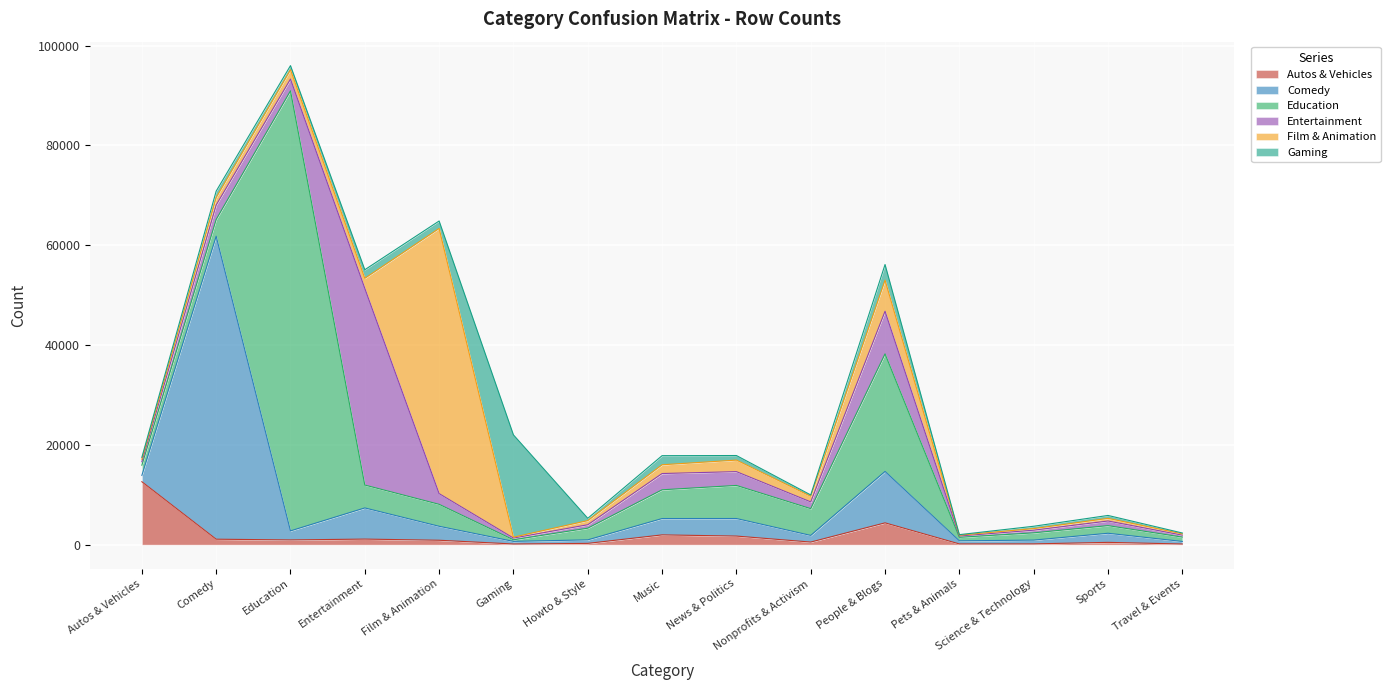

Reading left to right, list all the values displayed in this chart.

Autos & Vehicles: 12604	1089	943	1111	880	131	253	1954	1717	517	4365	144	153	455	129
Comedy: 1269	60705	1814	6243	2799	521	705	3274	3517	1333	10302	620	756	1826	509
Education: 2040	3361	88176	4585	4398	319	2343	5761	6627	5361	23554	702	1455	1530	870
Entertainment: 695	2890	2352	39411	2146	346	684	3258	2766	1352	8544	266	530	925	390
Film & Animation: 503	1505	1858	2015	53135	178	831	1756	2311	1124	6233	161	319	529	257
Gaming: 376	1279	835	1714	1488	20489	459	1824	916	270	3129	107	470	584	176